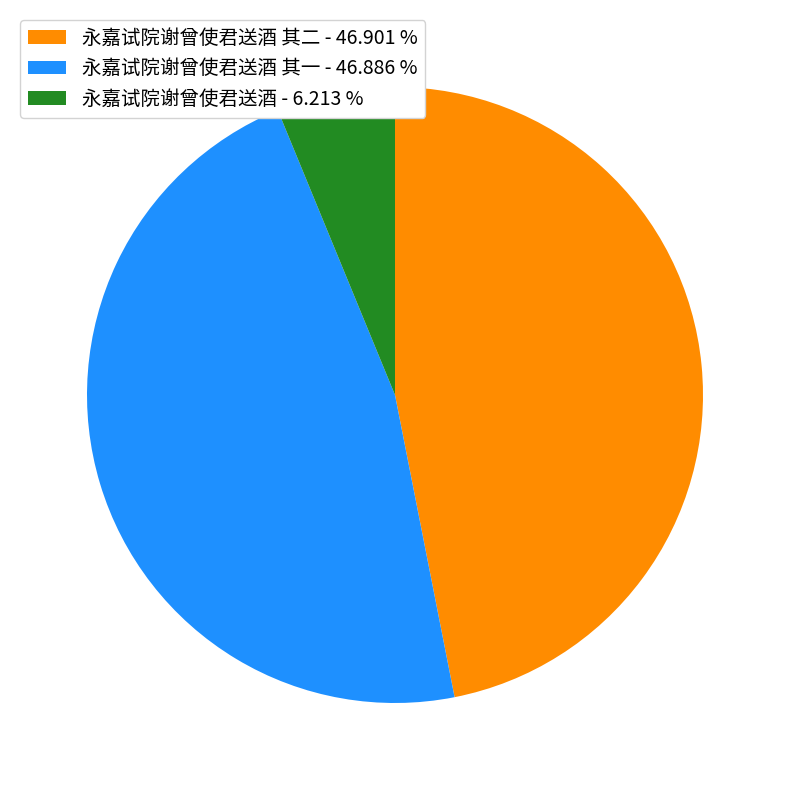

Which slice is the smallest?

永嘉试院谢曾使君送酒 - 6.213 %